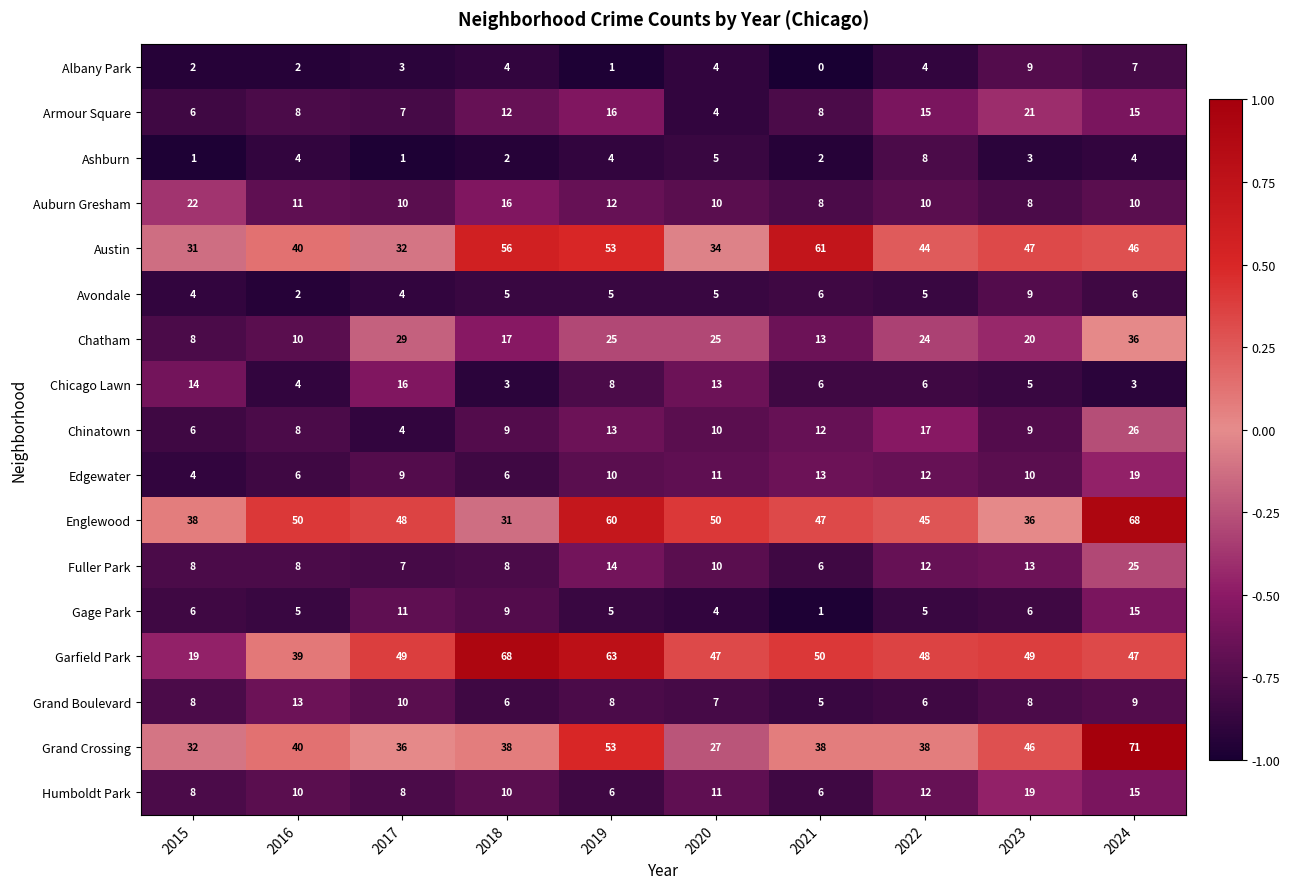

At how many categories does at least one series exceed 0?

10